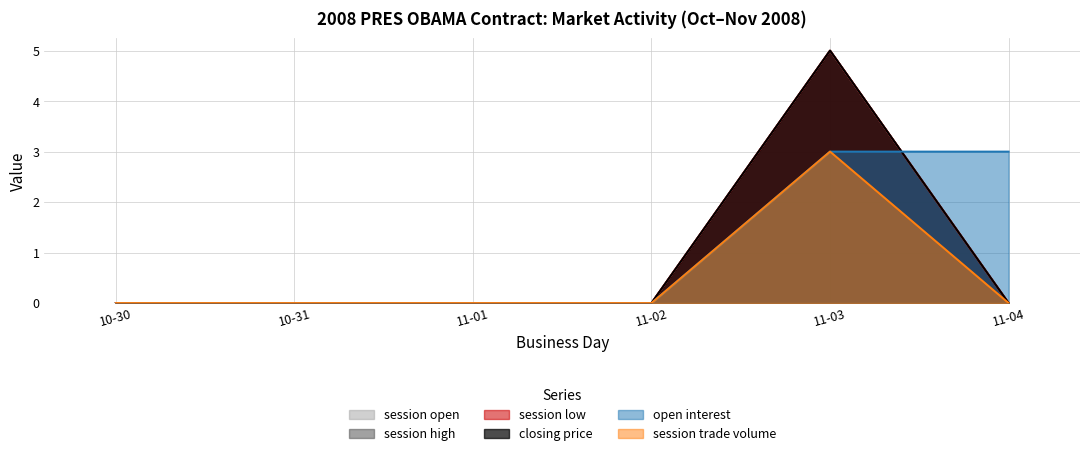

How many session trade volume values are between 0 and 1?

5